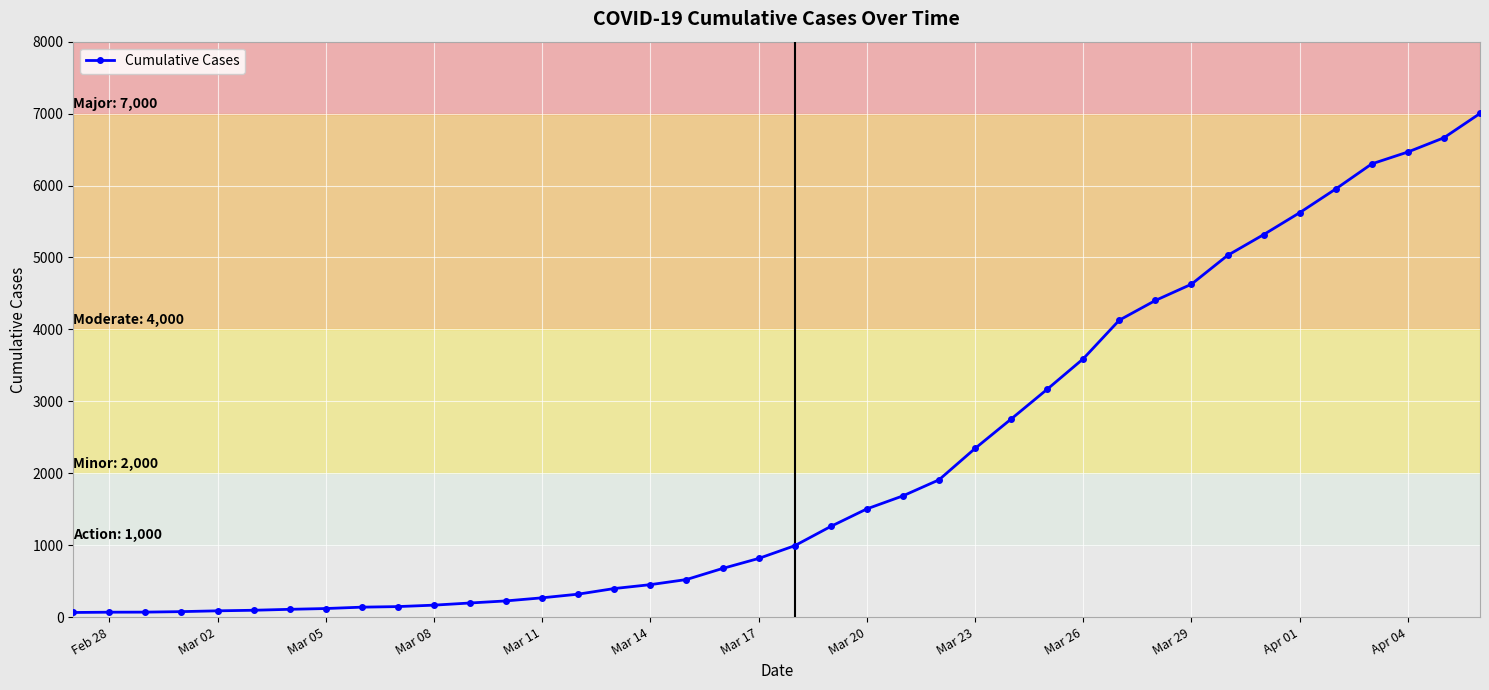

How many categories are shown in the chart?

40